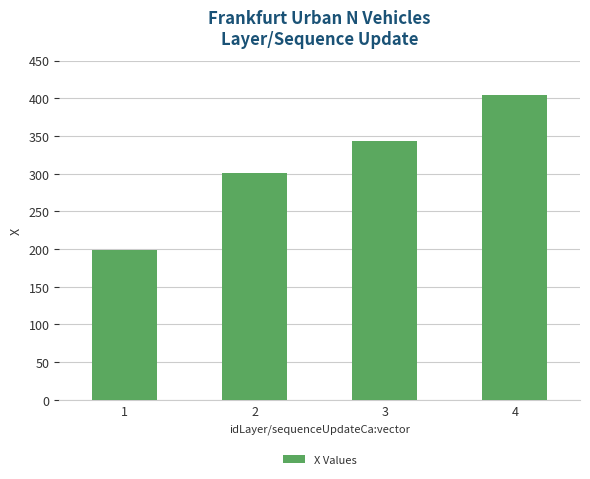

What is the ratio of the value at 4 to the value at 2?

1.3